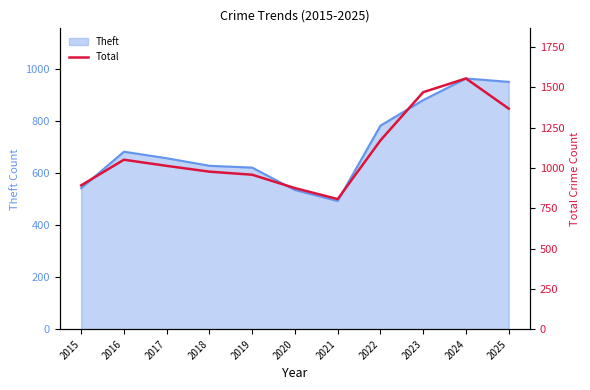

Approximately how many times larger is the value at 2020 compared to 2023?

0.6